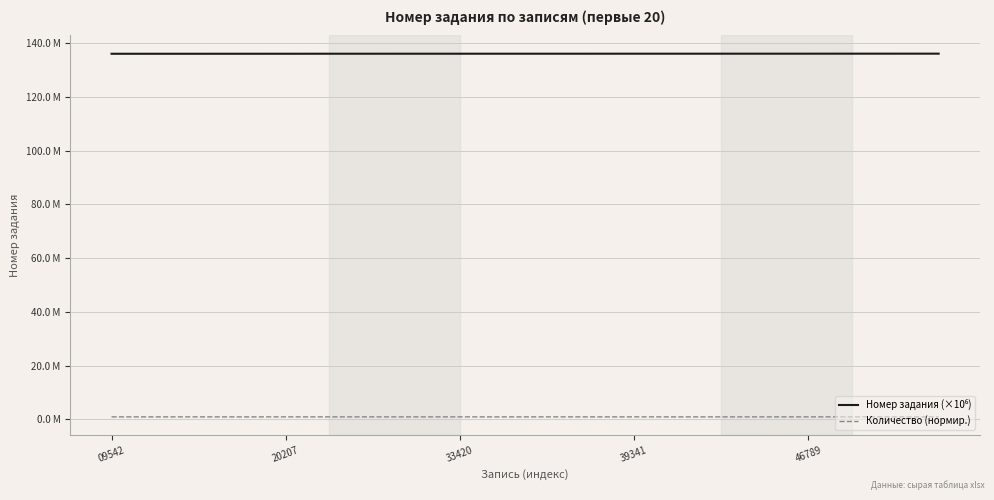

True or false: Количество (нормир.) and Номер задания (×10⁶) intersect in this chart.

False